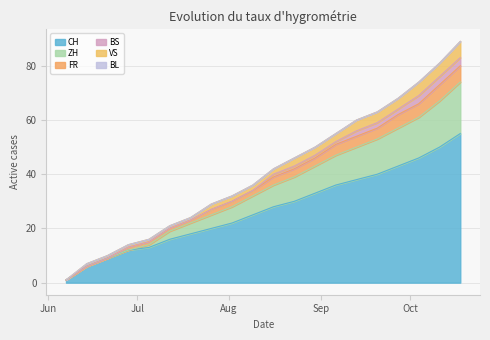

What is the highest value of the CH series?

55